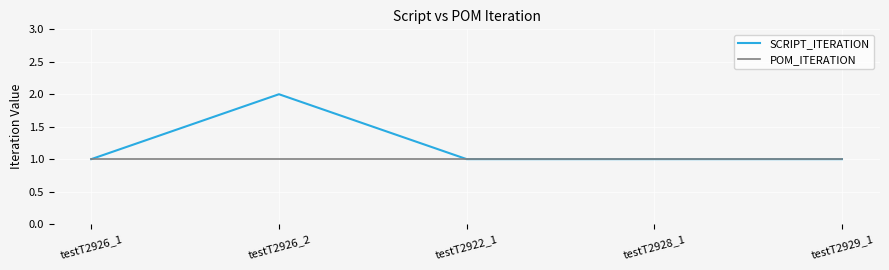

What is the difference between the SCRIPT_ITERATION values at testT2926_1 and testT2926_2?

1